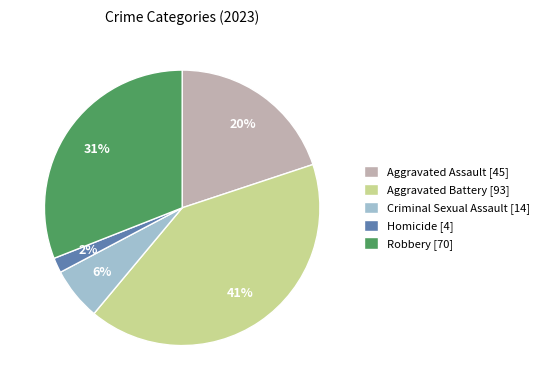

How many slices are in this pie chart?

5